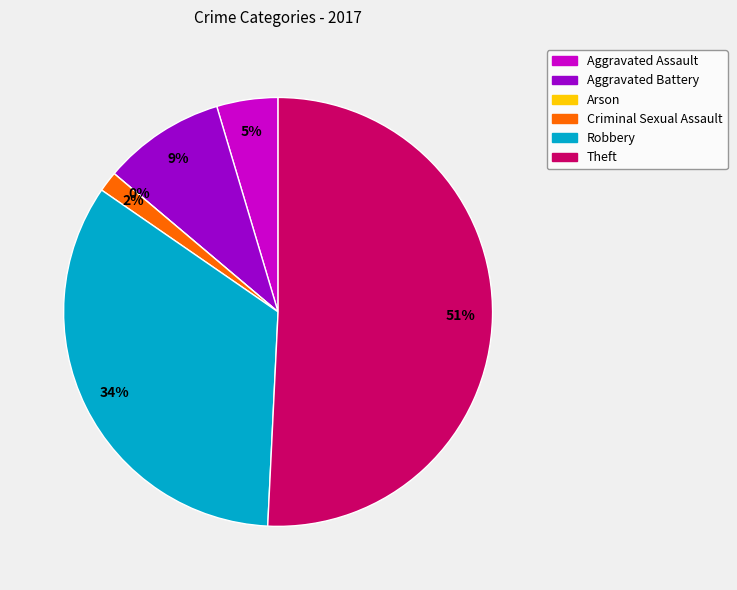

Approximately how many times larger is the value at Aggravated Battery compared to Aggravated Assault?

2.0